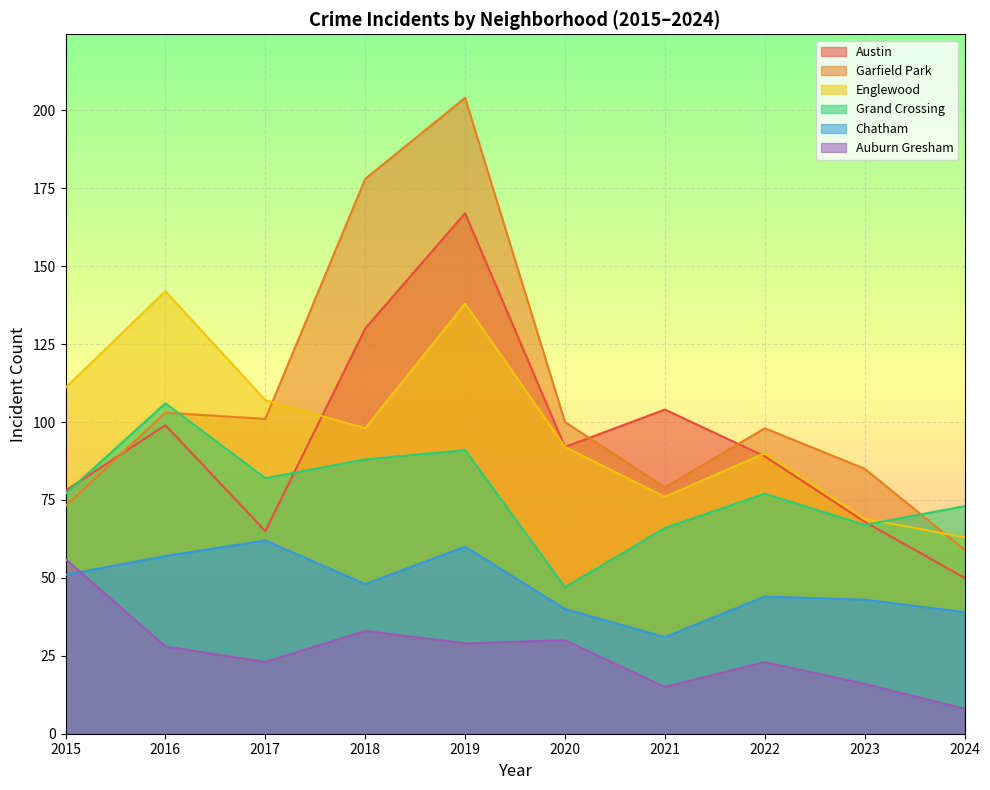

What is the spread (max minus min) of values at 2024?

65